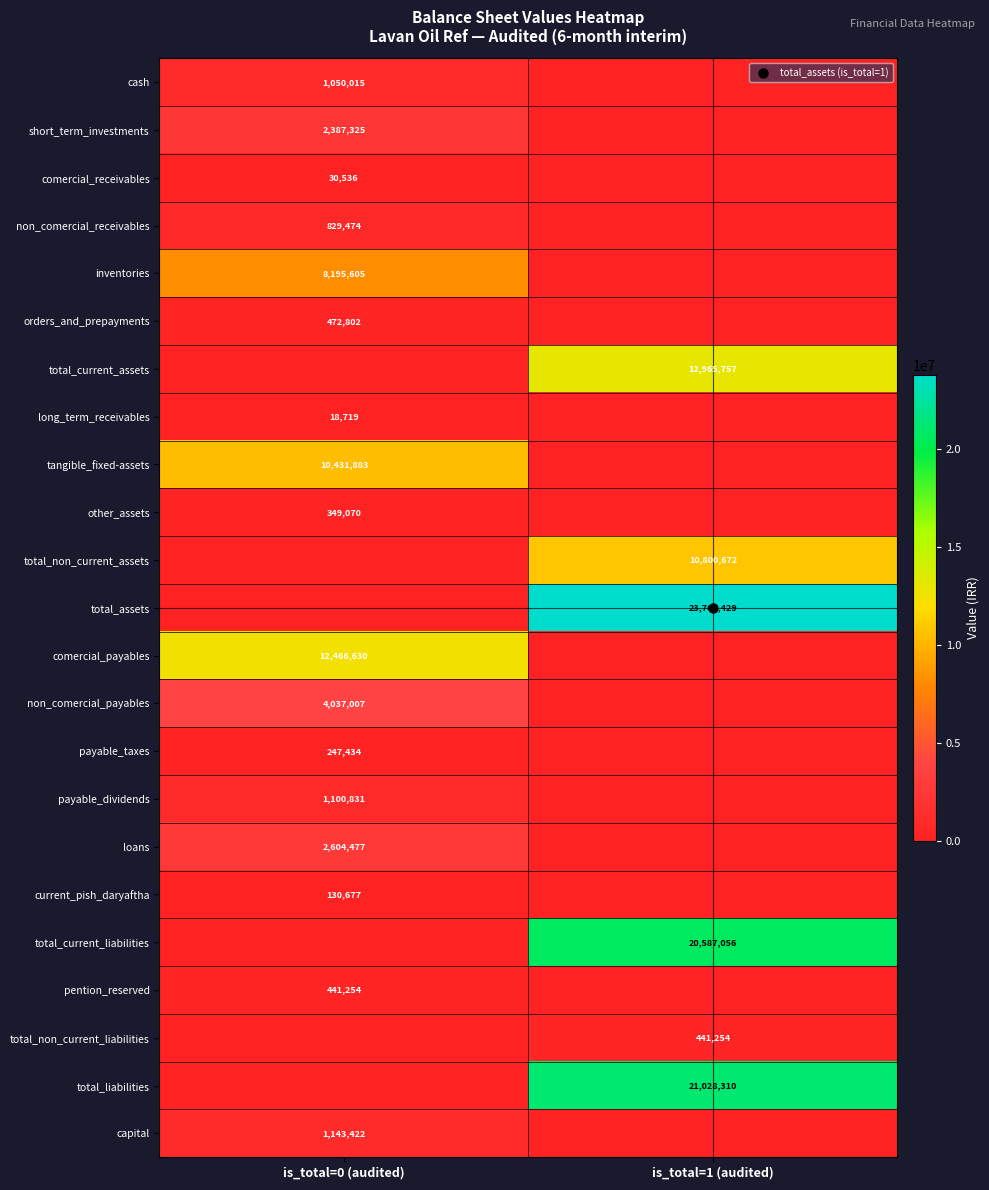

Which series has the largest range (max minus min)?

total_assets